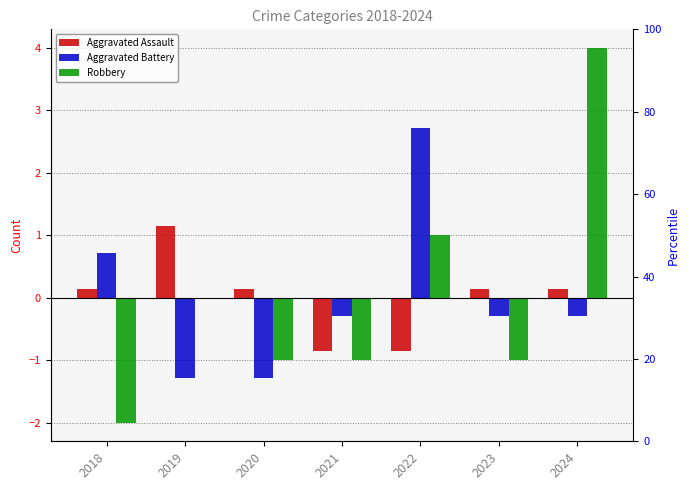

What is the difference between the maximum and minimum values in the Aggravated Battery series?

4.0